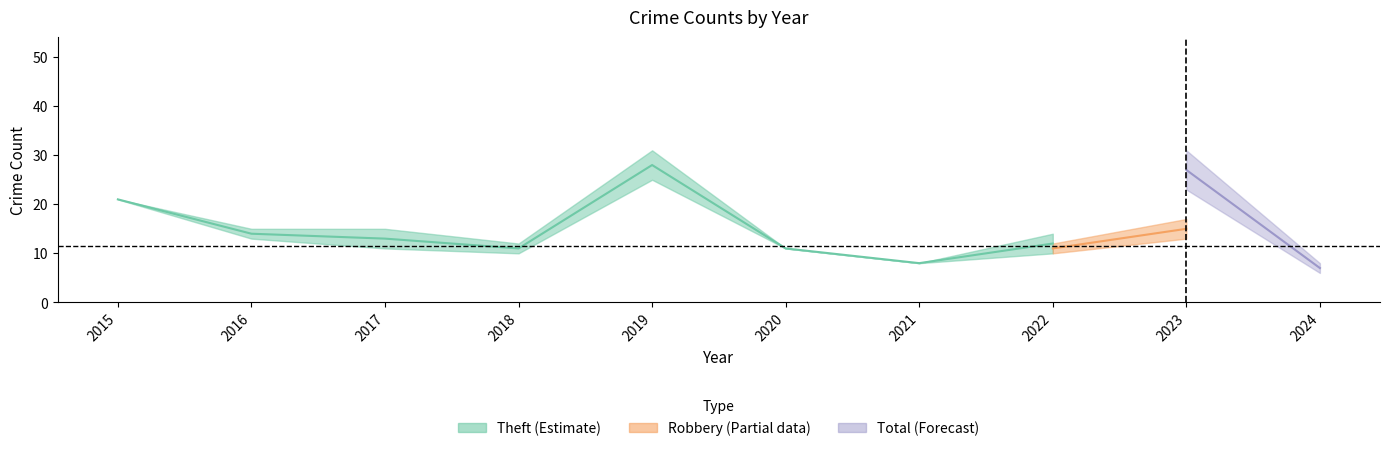

At which label does Total reach its minimum?

2024